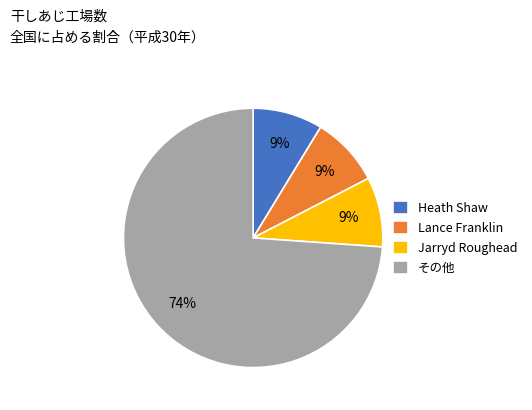

The Jarryd Roughead slice represents 9% of the pie. True or false?

True